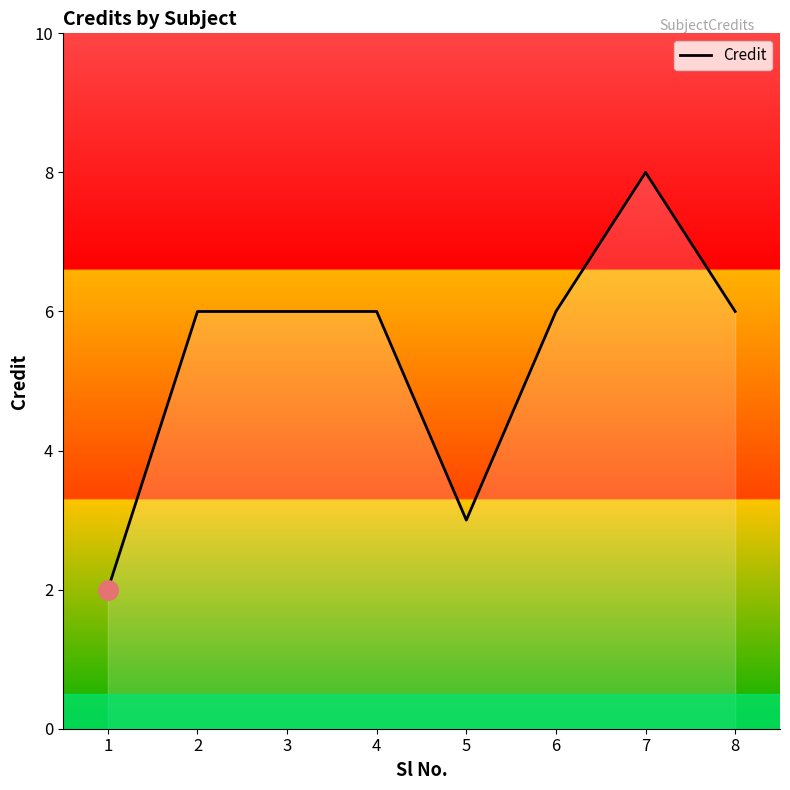

What is the change in value from 3 to 5?

-3